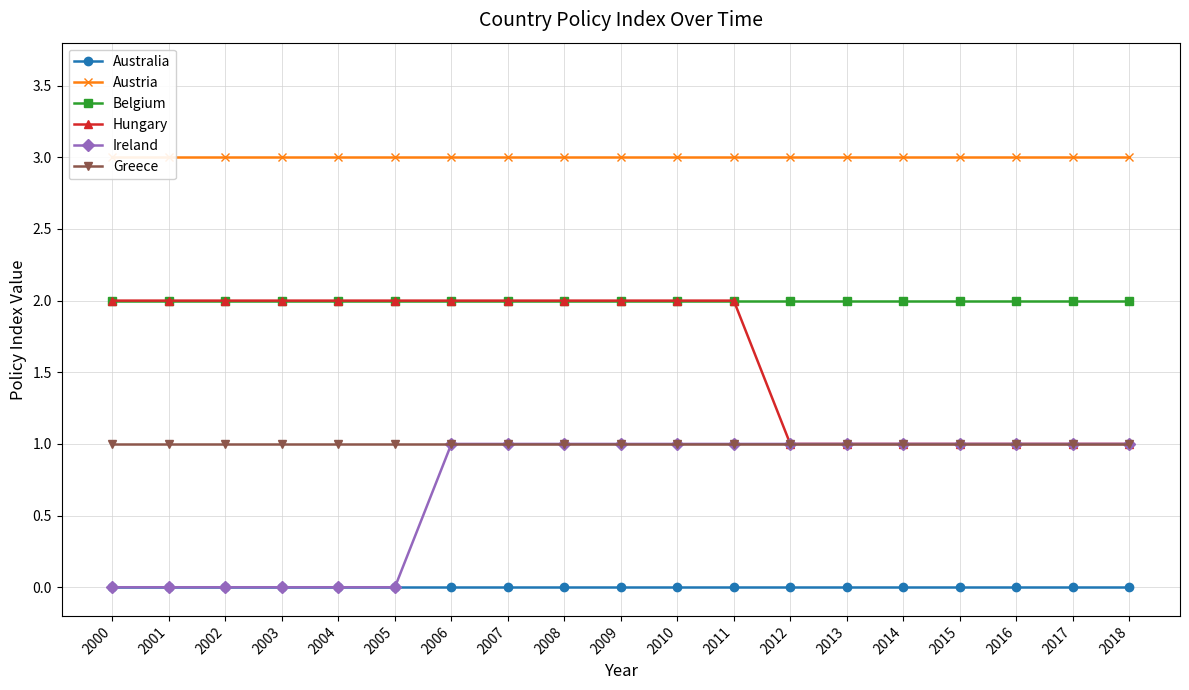

Reading left to right, list all the values displayed in this chart.

Australia: 0	0	0	0	0	0	0	0	0	0	0	0	0	0	0	0	0	0	0
Austria: 3	3	3	3	3	3	3	3	3	3	3	3	3	3	3	3	3	3	3
Belgium: 2	2	2	2	2	2	2	2	2	2	2	2	2	2	2	2	2	2	2
Hungary: 2	2	2	2	2	2	2	2	2	2	2	2	1	1	1	1	1	1	1
Ireland: 0	0	0	0	0	0	1	1	1	1	1	1	1	1	1	1	1	1	1
Greece: 1	1	1	1	1	1	1	1	1	1	1	1	1	1	1	1	1	1	1